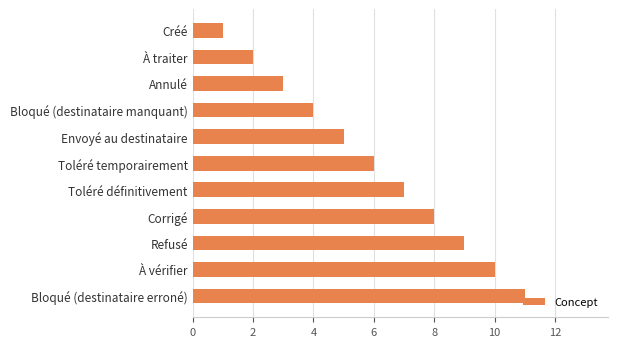

What is the label of the 5th bar from the top?

Envoyé au destinataire